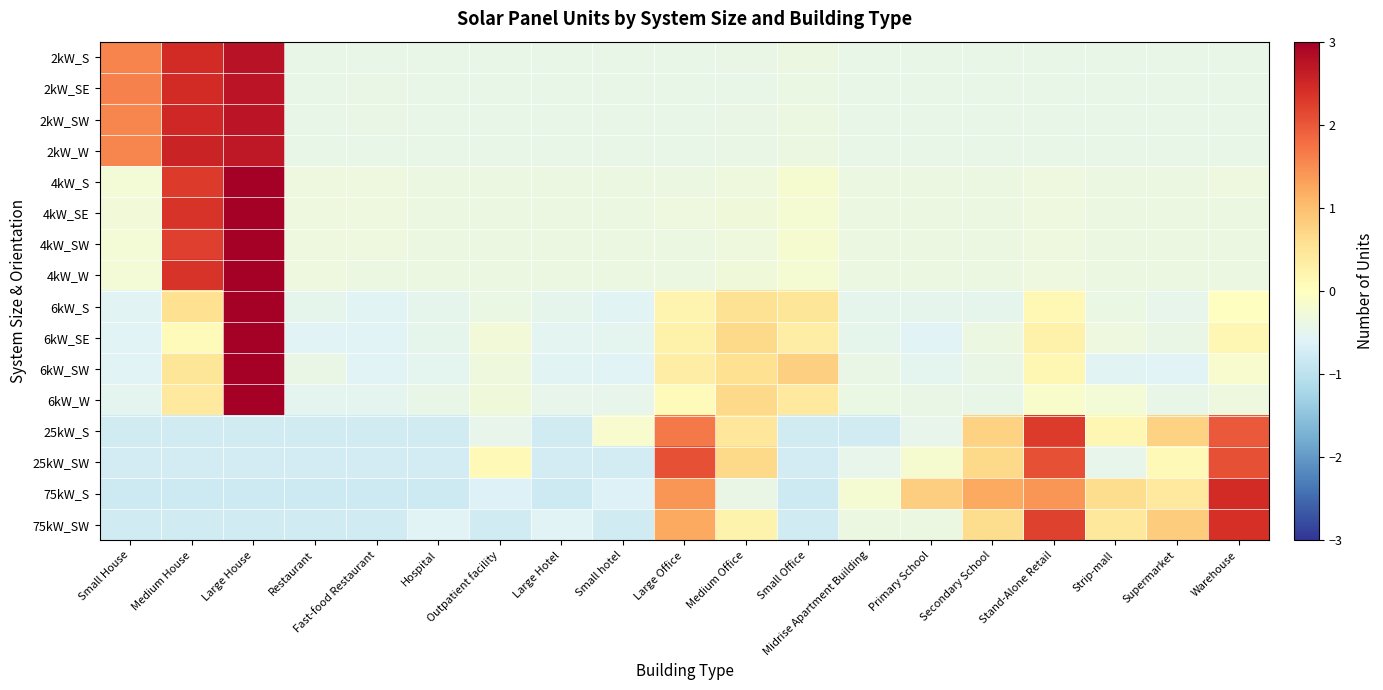

At how many categories does at least one series exceed 1?

7